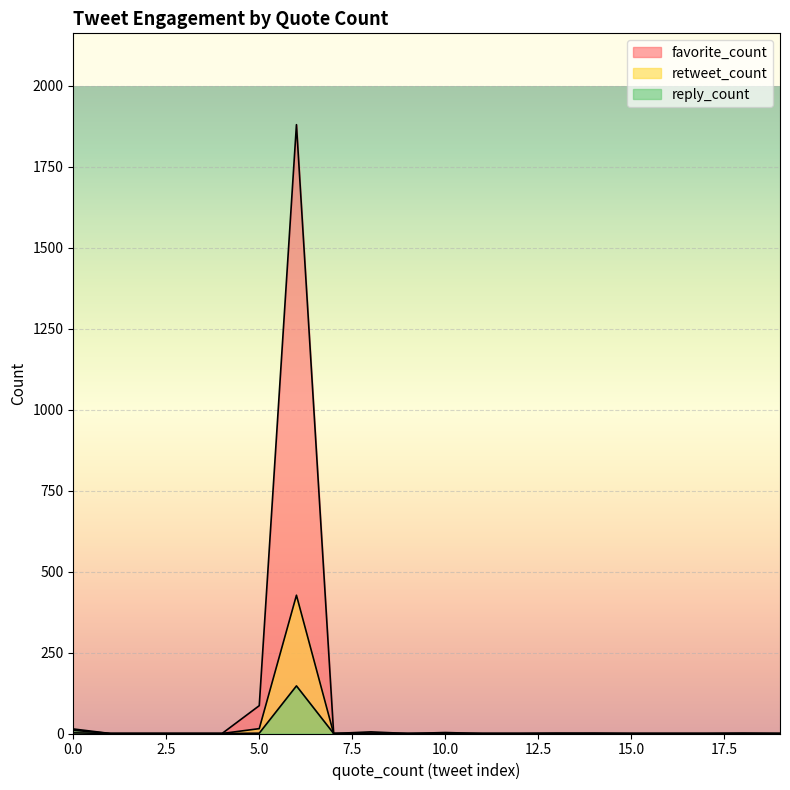

What is the sum of all retweet_count values?

445